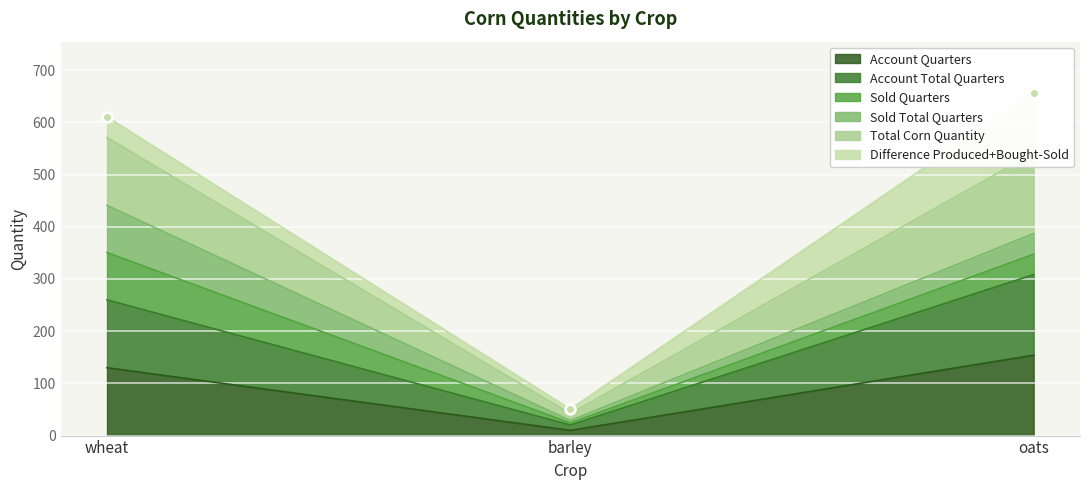

At which label does Account Quarters reach its minimum?

barley